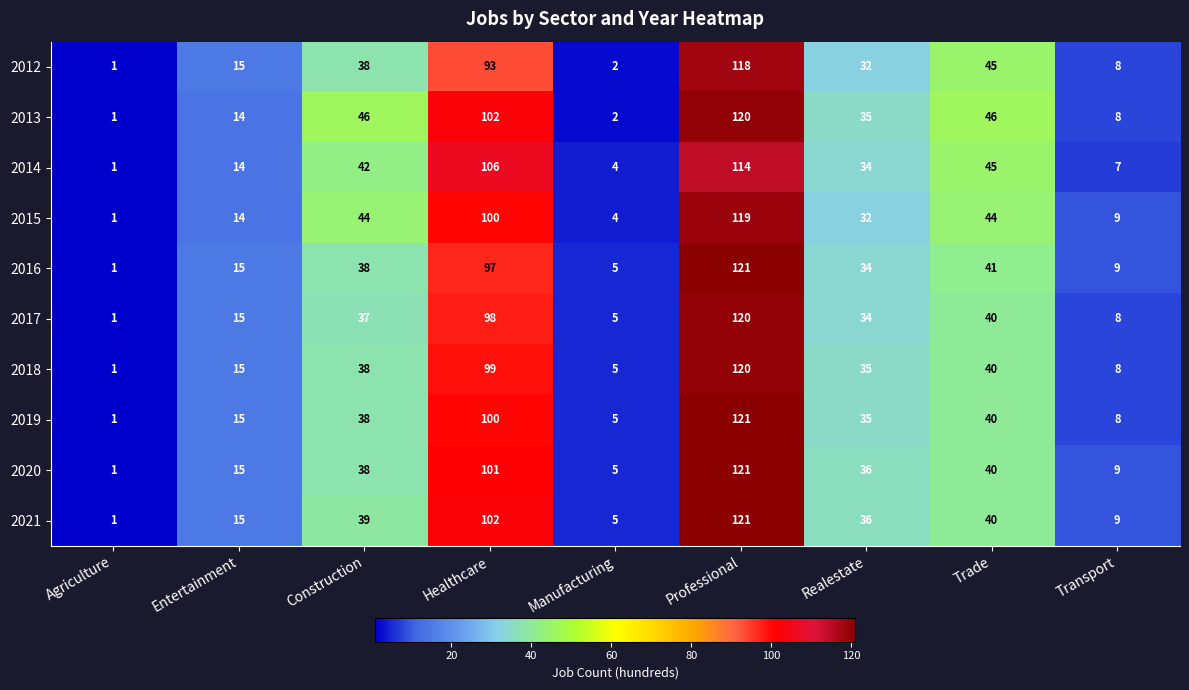

What is the maximum value shown in the chart?

121